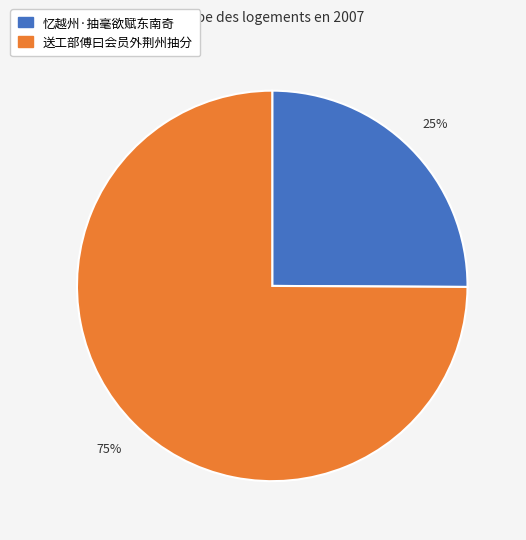

Does any single category account for the majority?

Yes